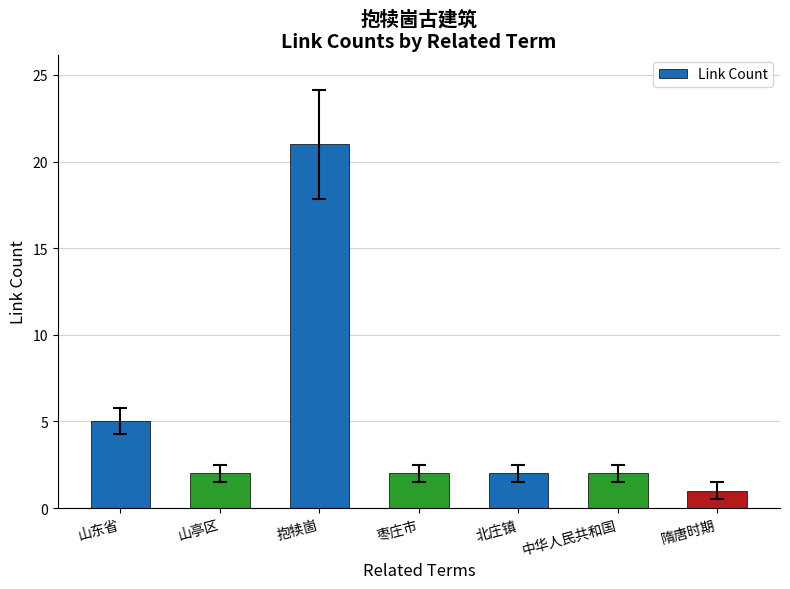

What is the difference between the second highest and minimum values?

4